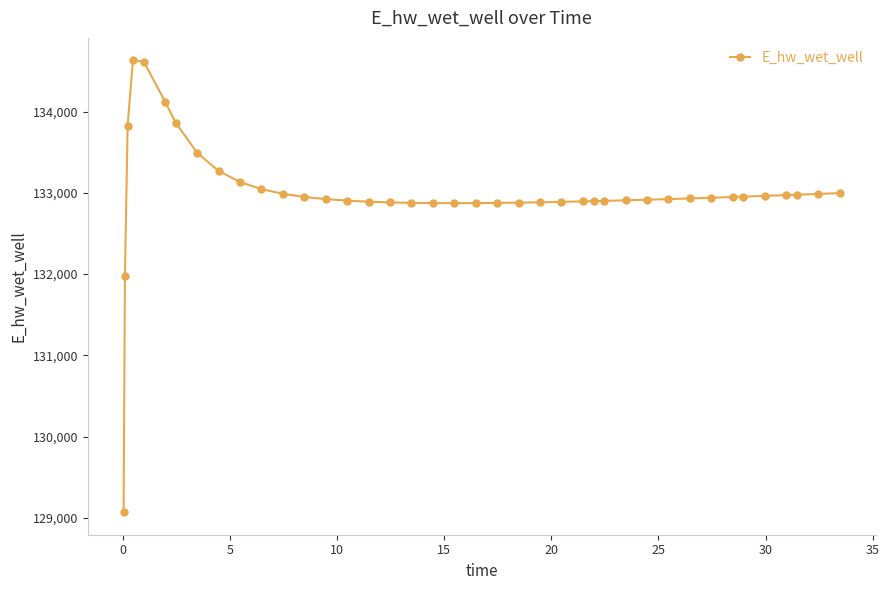

What is the value of the 32nd point from the left?

132930.5